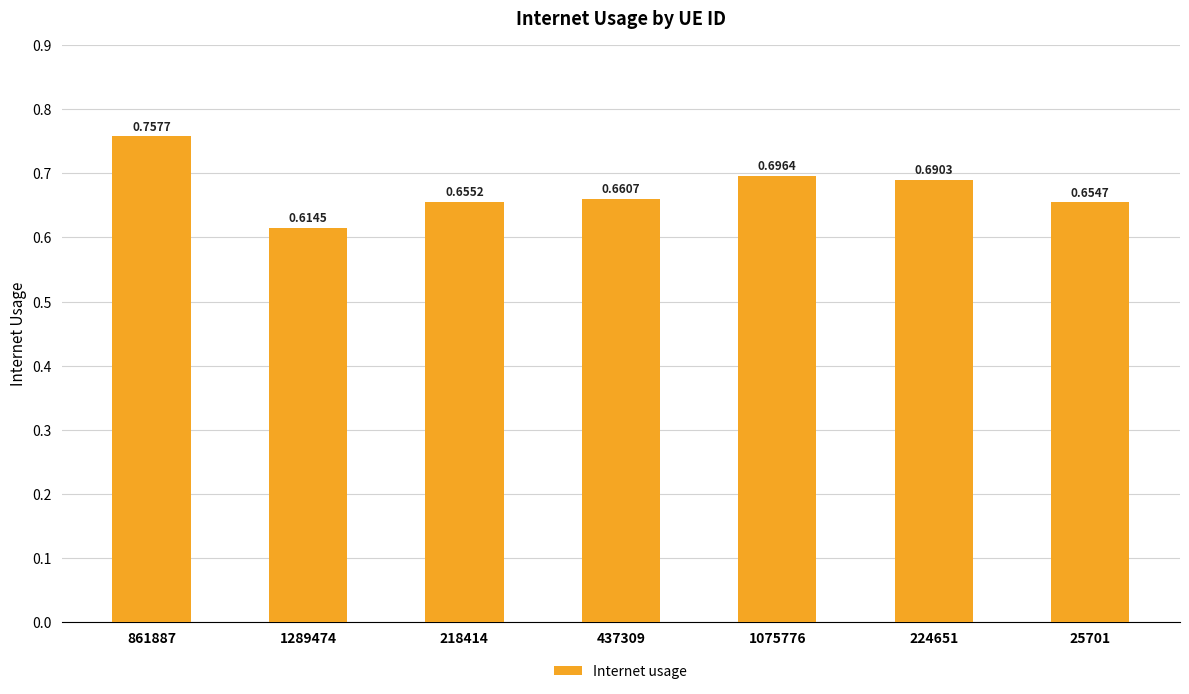

Count the values in the range 0 to 1.

7